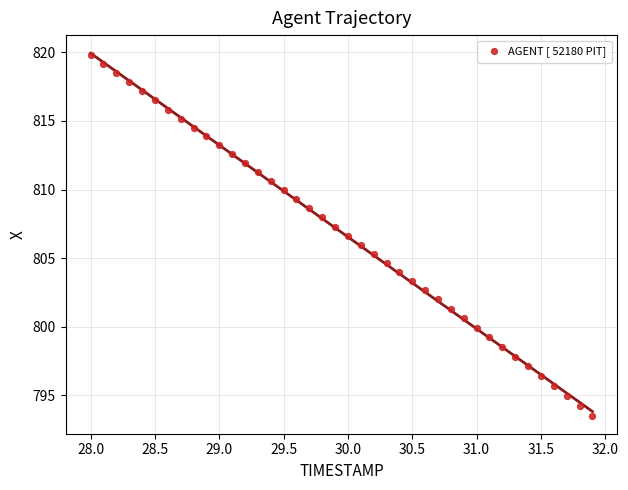

What is the range of X values (max minus min)?

3.9